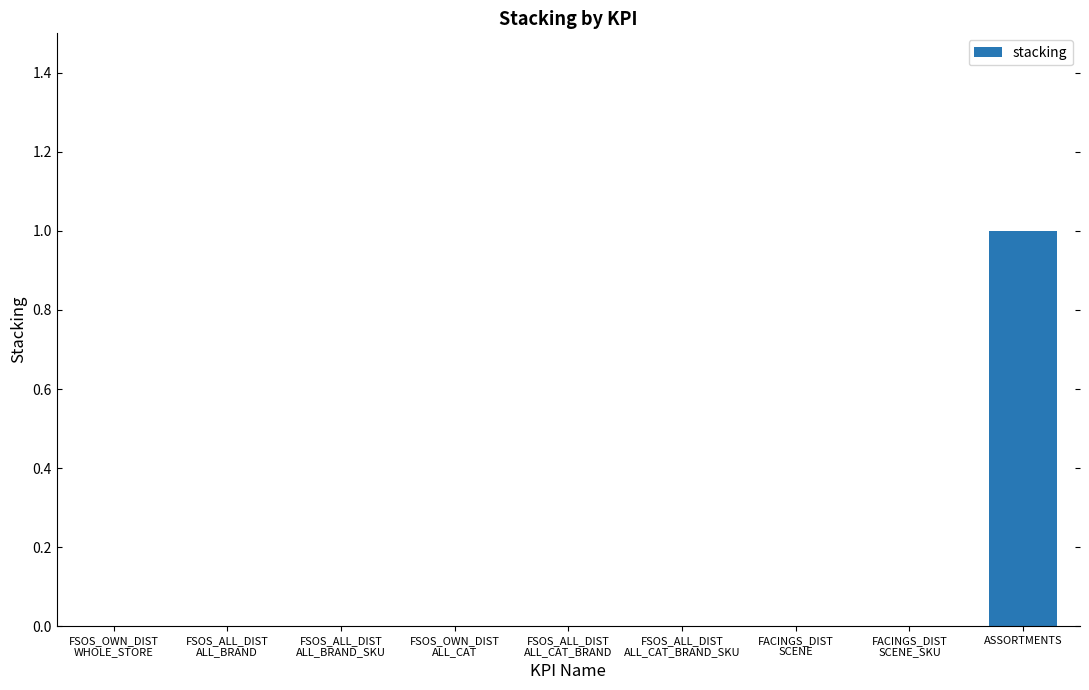

Are the bars horizontal?

No